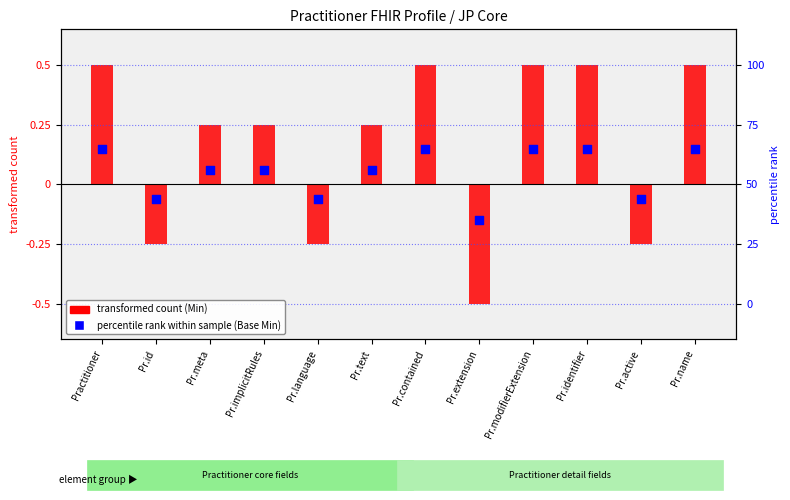

Which series has the largest total across all categories?

transformed count (Min)